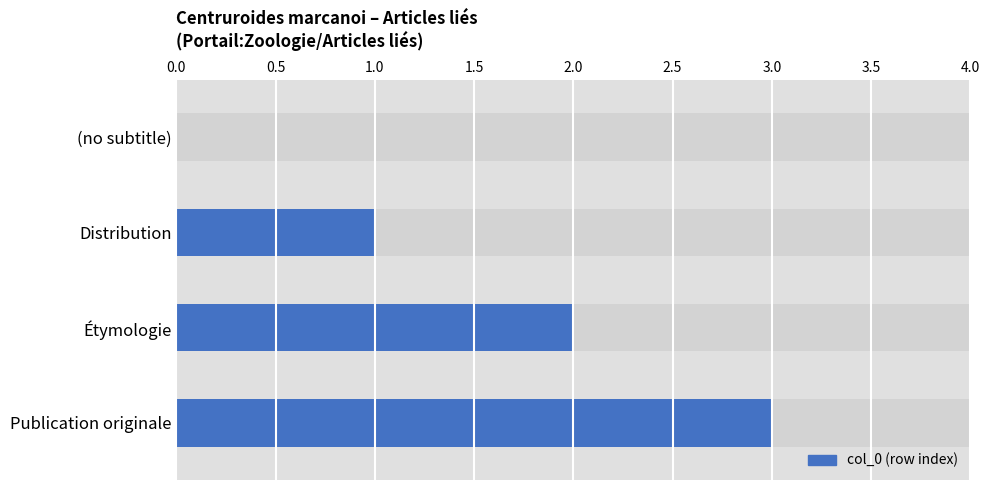

What is the sum of the values at Distribution and Étymologie?

3